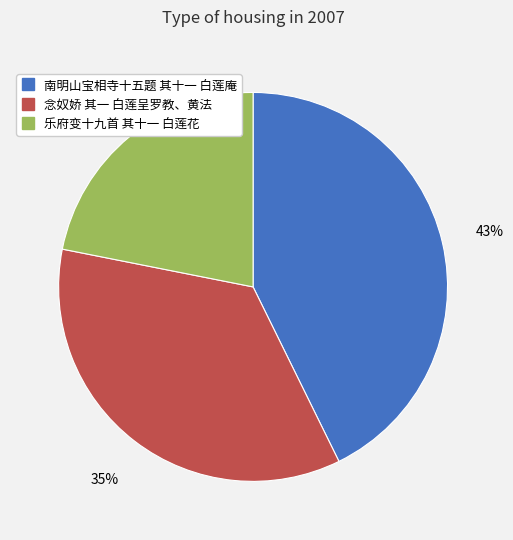

What is the ratio of the value at 念奴娇 其一 白莲呈罗教、黄法 to the value at 南明山宝相寺十五题 其十一 白莲庵?

0.8